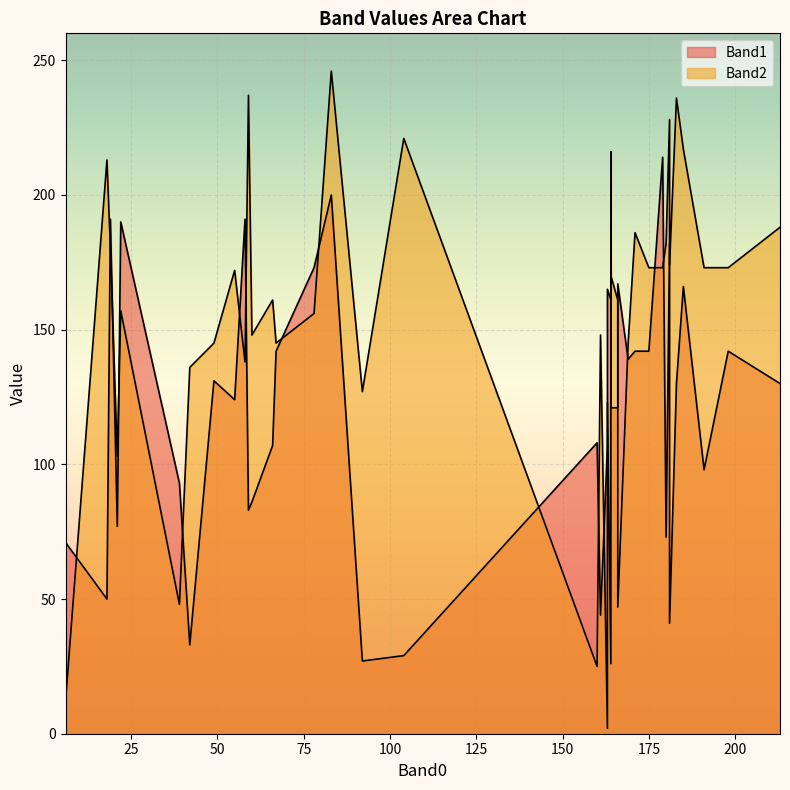

What are all the series names shown in the legend?

Band1, Band2